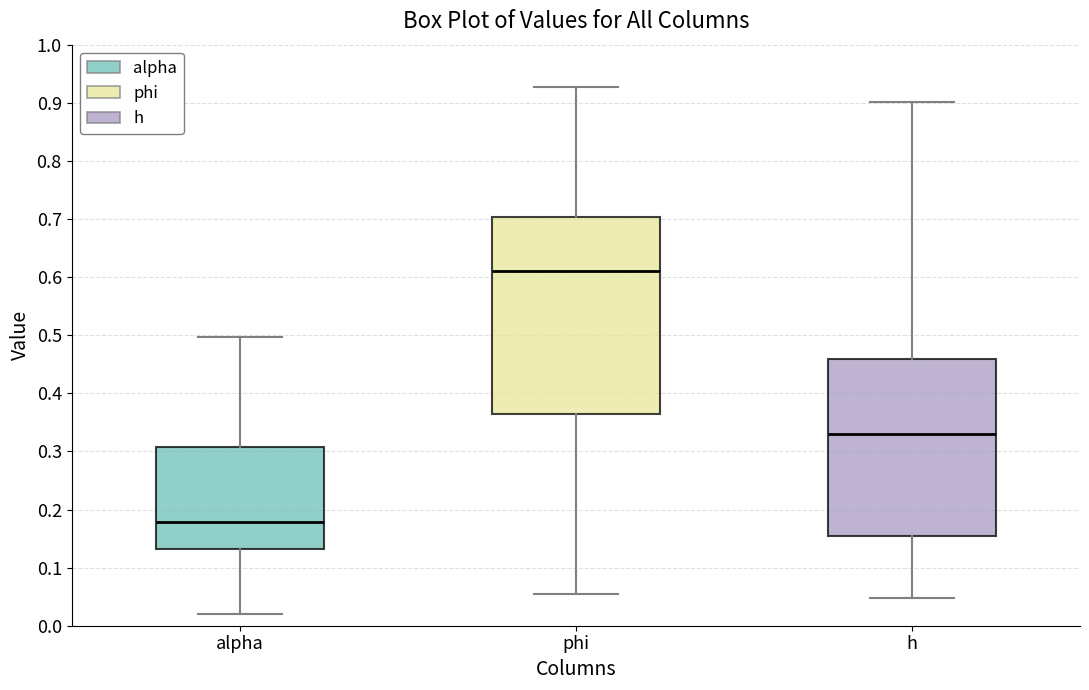

Reading left to right, transcribe this box plot: for each box, give where its median line is, the range the box spans, and where its two whiskers end, as read against the y-axis. The values are not printed on the chart, so give them approximately, as read against the axis.

alpha: median 0.18, box 0.13 to 0.31, whiskers 0.02 to 0.50
phi: median 0.61, box 0.36 to 0.70, whiskers 0.06 to 0.93
h: median 0.33, box 0.15 to 0.46, whiskers 0.05 to 0.90